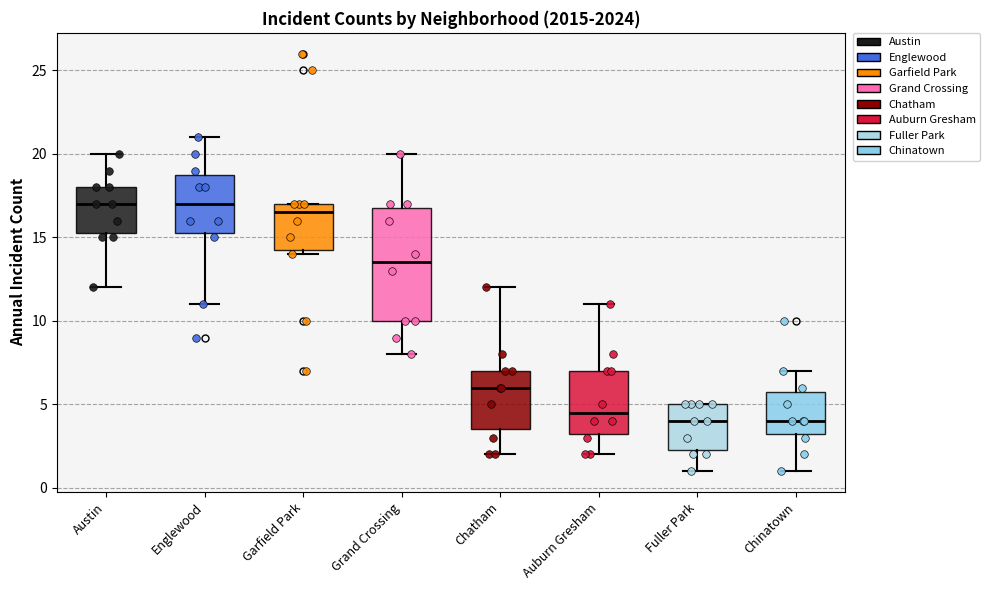

Comparing the boxes themselves (not the whiskers), which one is the tallest?

Grand Crossing